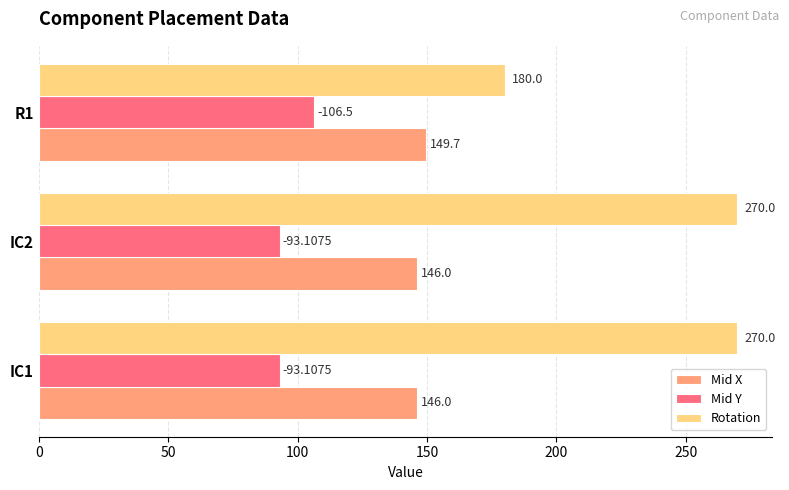

List the series in order of their overall mean, highest first.

Rotation, Mid X, Mid Y